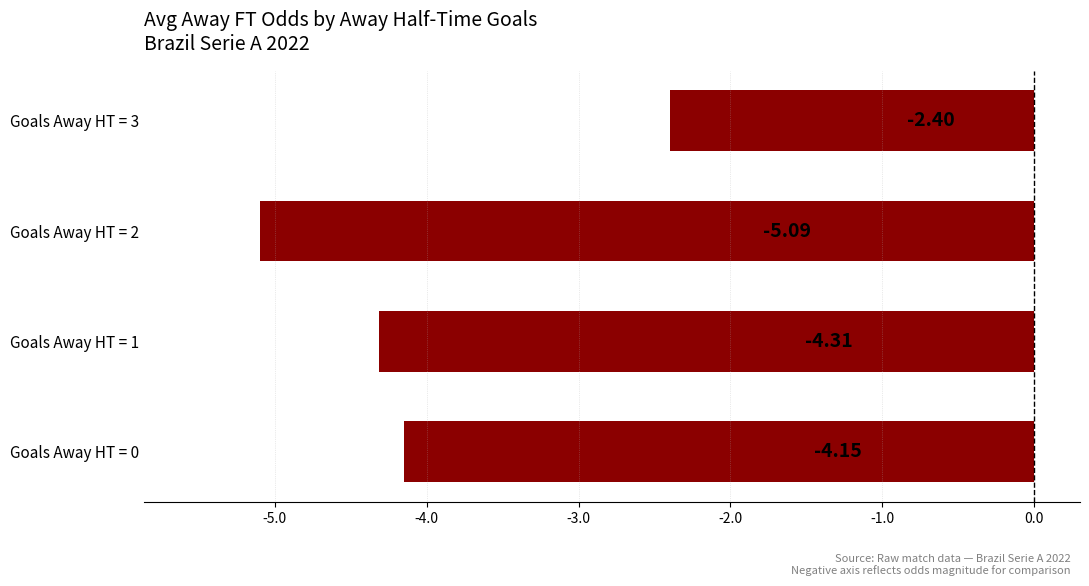

Rank the categories by value from lowest to highest.

Goals Away HT = 2, Goals Away HT = 1, Goals Away HT = 0, Goals Away HT = 3